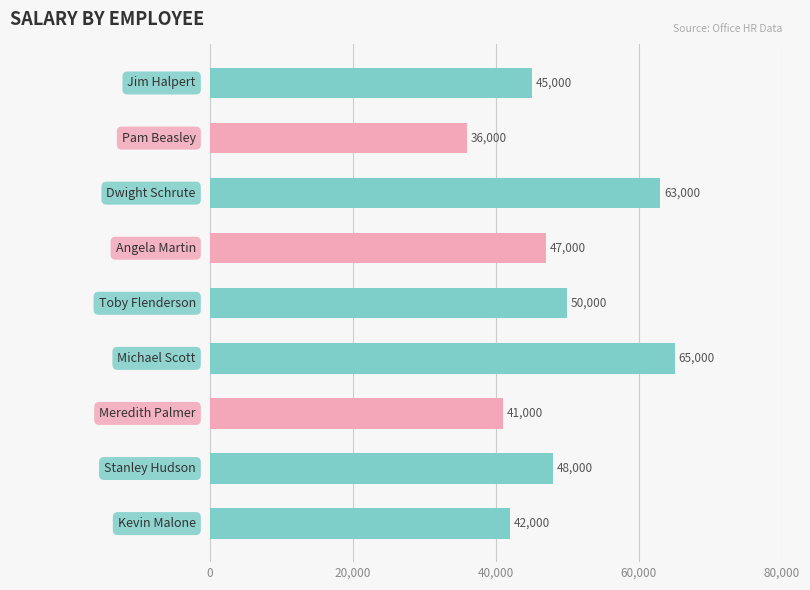

Reading bottom to top, list all the values displayed in this chart.

42000	48000	41000	65000	50000	47000	63000	36000	45000